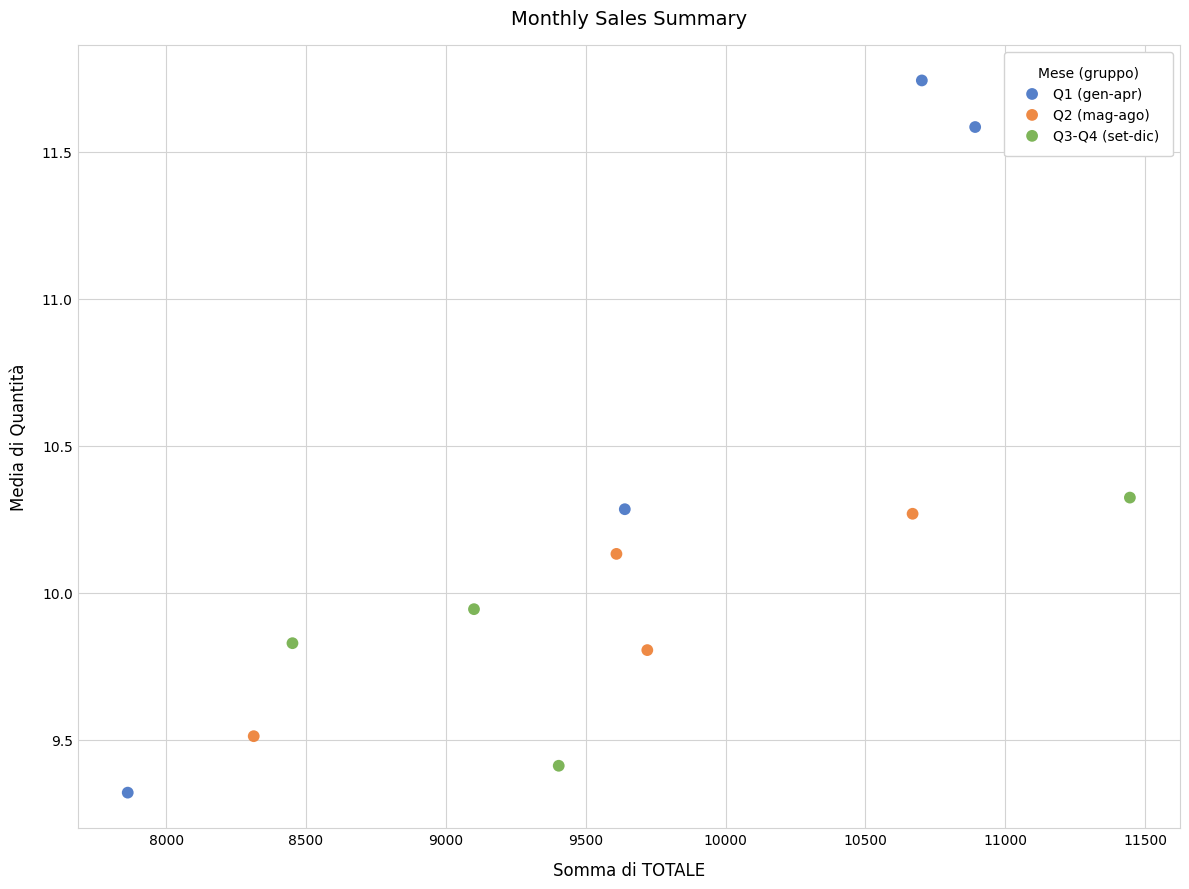

Which series has the largest Y range (max minus min)?

Q1 (gen-apr)